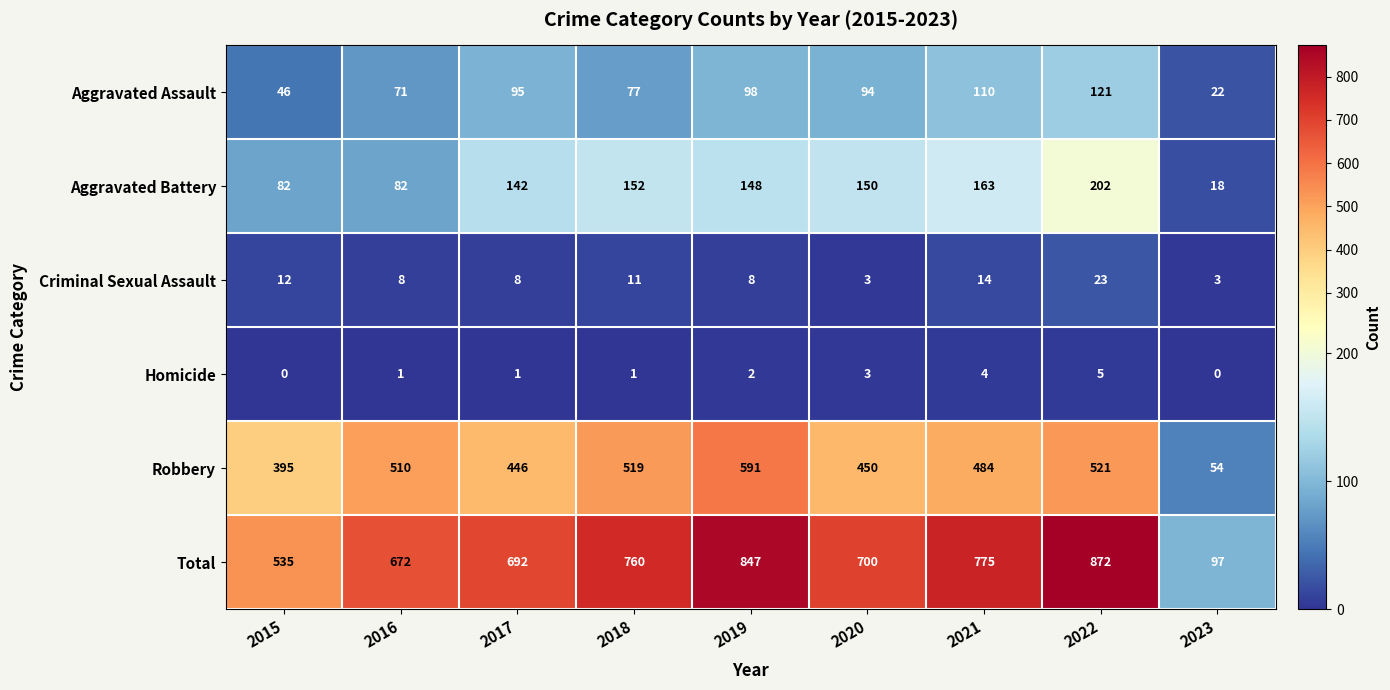

Which category has the highest value in the Criminal Sexual Assault series?

2022